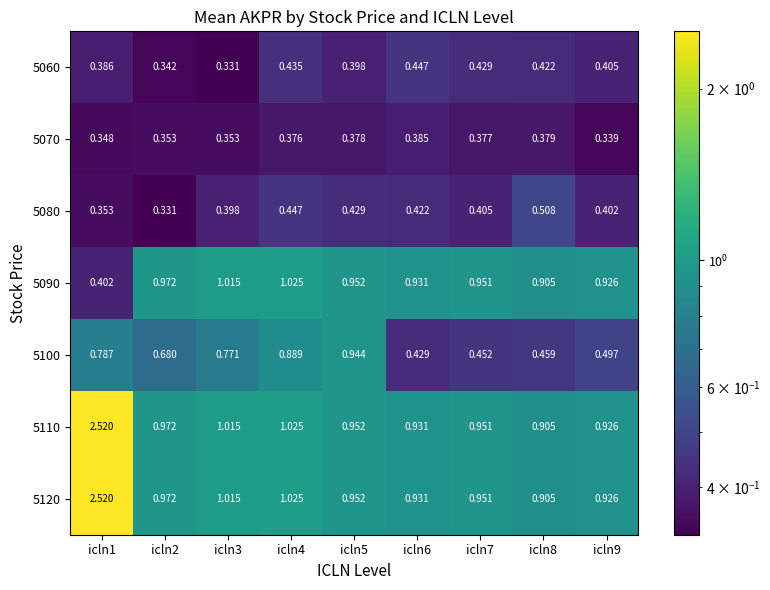

Between icln7 and icln8, which series saw the biggest shift?

5080